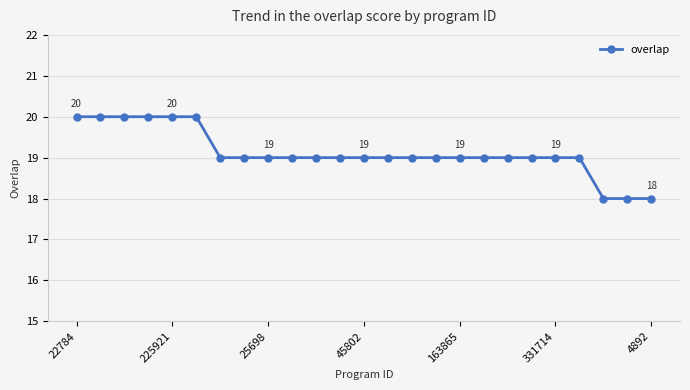

Does the chart display data point markers on the line(s)?

Yes